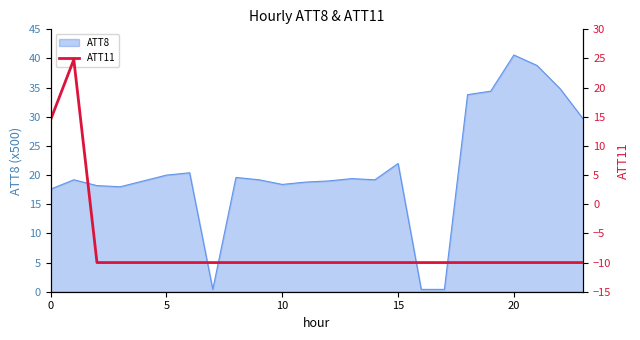

What is the maximum value for ATT8?

40.6